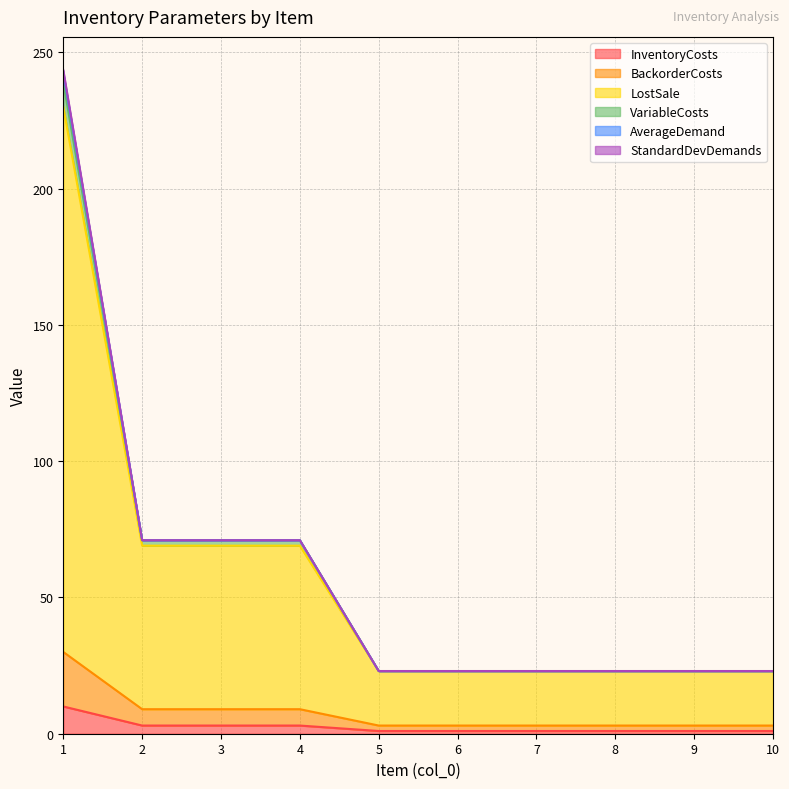

Which category has the highest value in the VariableCosts series?

1